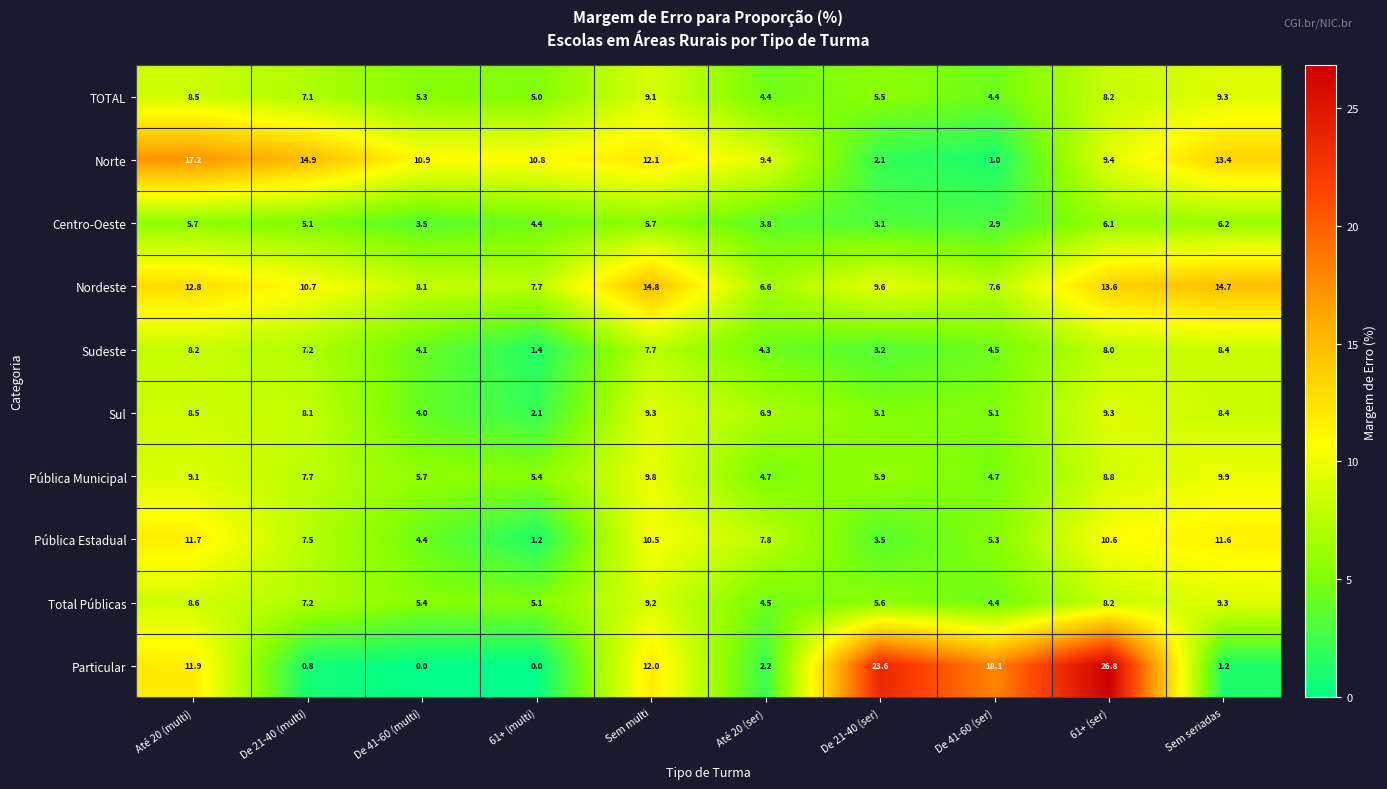

At which label does Pública Municipal first exceed 7?

Até 20 (multi)